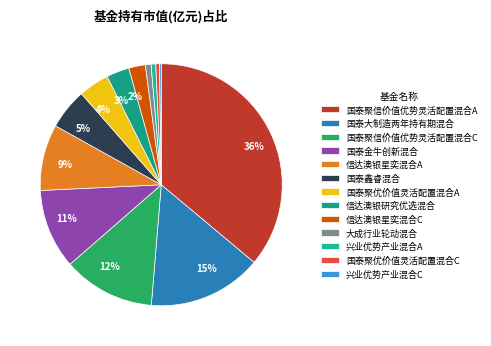

To the nearest percent, what is the average slice percentage?

8%